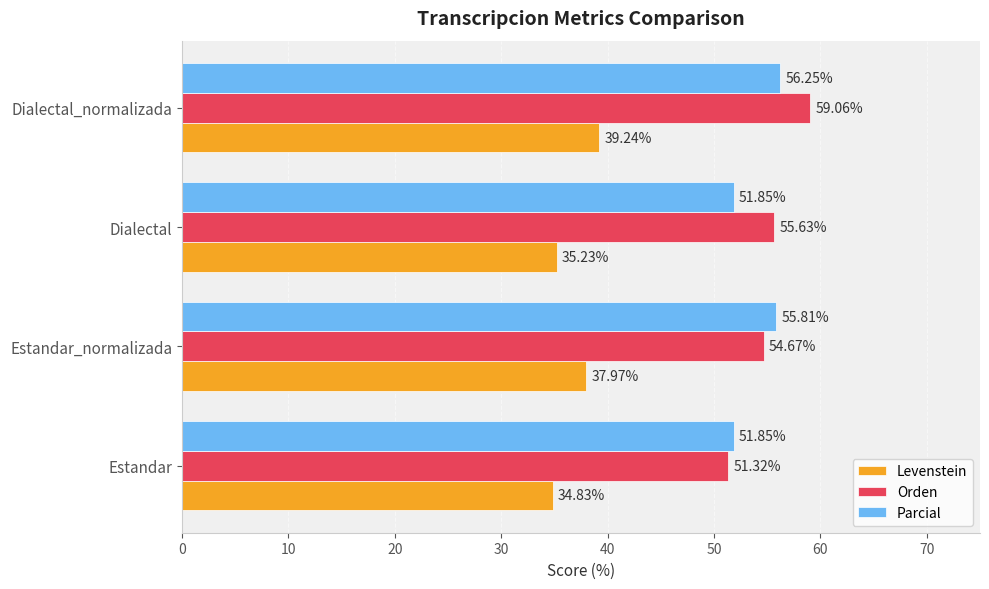

Where is Levenstein nearest to the value 37?

Estandar_normalizada